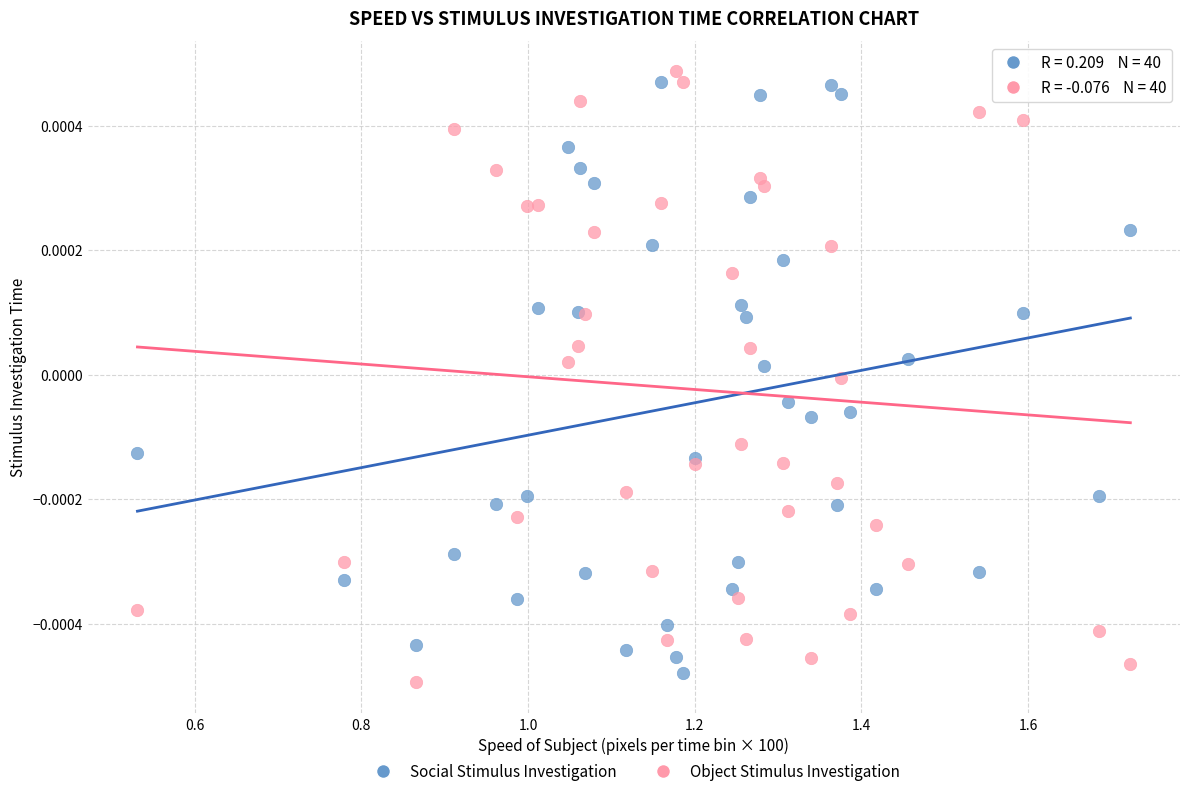

What is the X range (max minus min) for the scatter plot?

1.2